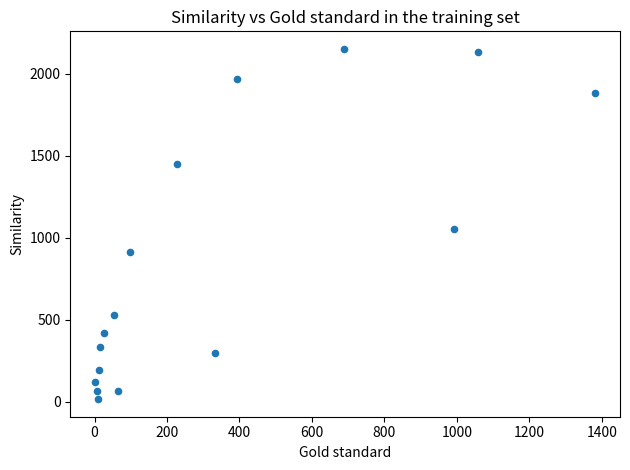

What Y value in the scatter plot is closest to 1083?

1053